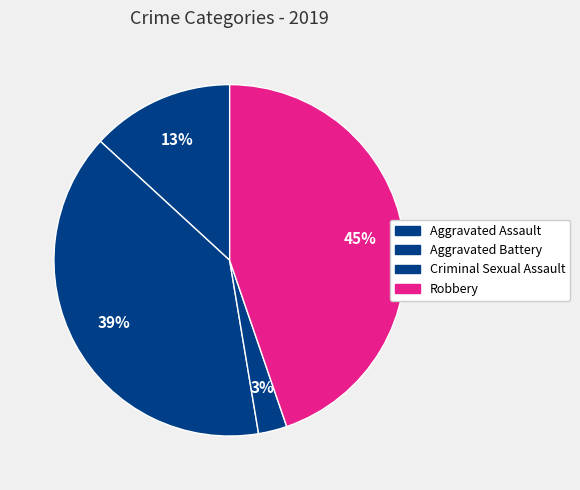

How many slices are in this pie chart?

4